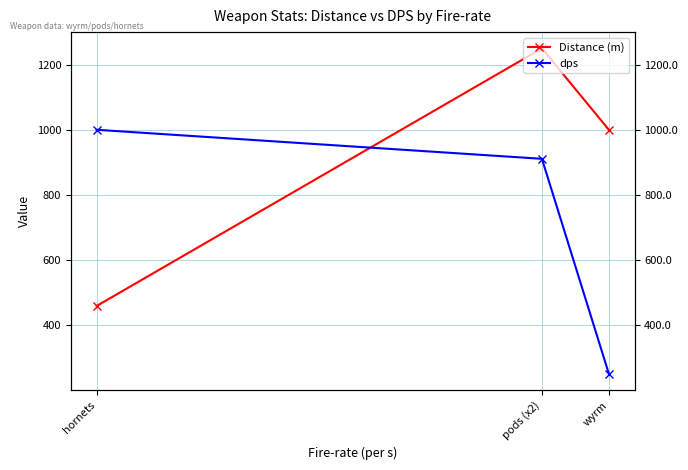

Does the chart have visible grid lines?

Yes